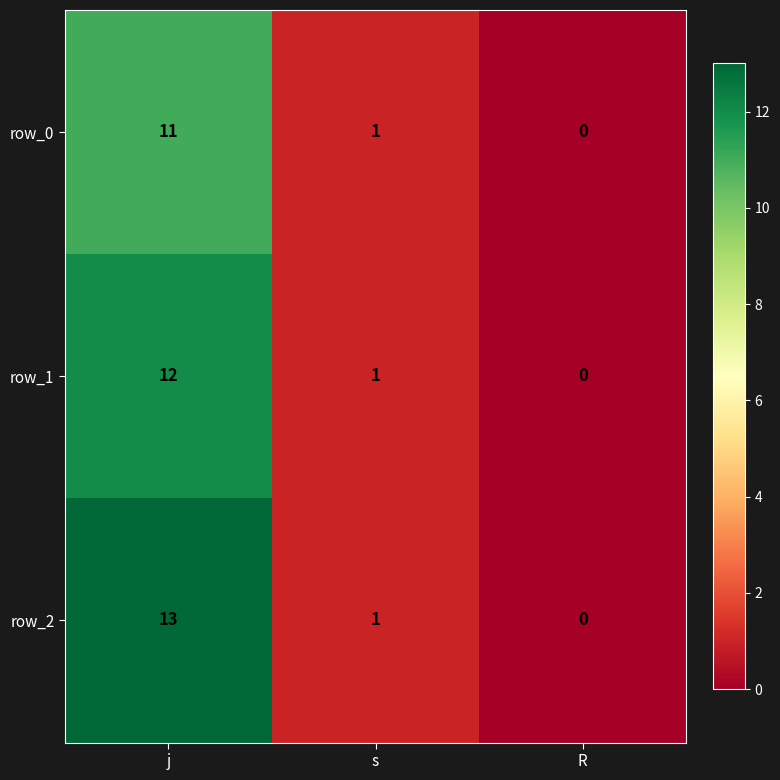

What is the maximum value shown in the chart?

13